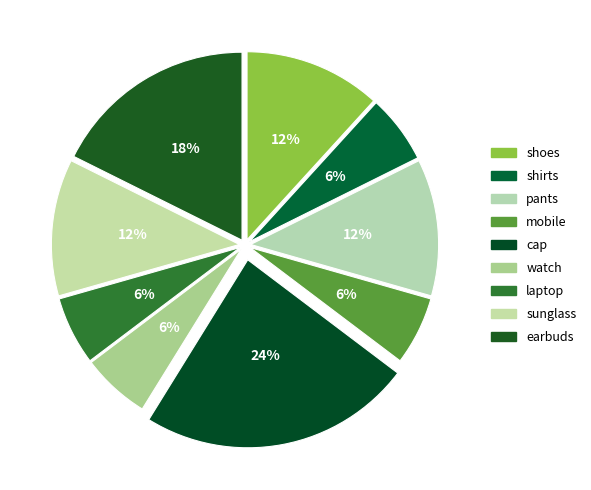

What is the ratio of the value at watch to the value at pants?

0.5